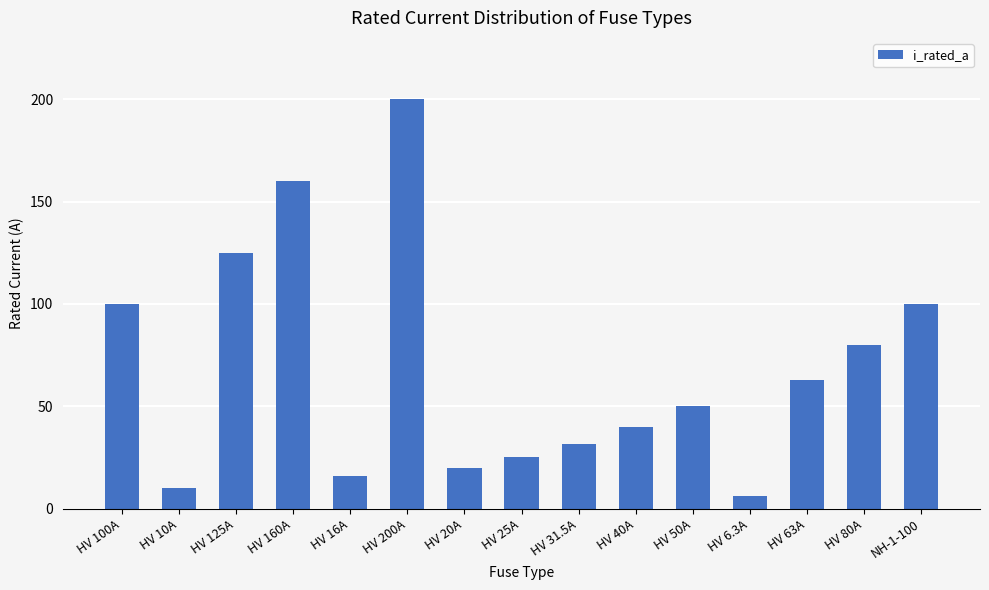

What is the label of the 2nd bar from the right?

HV 80A